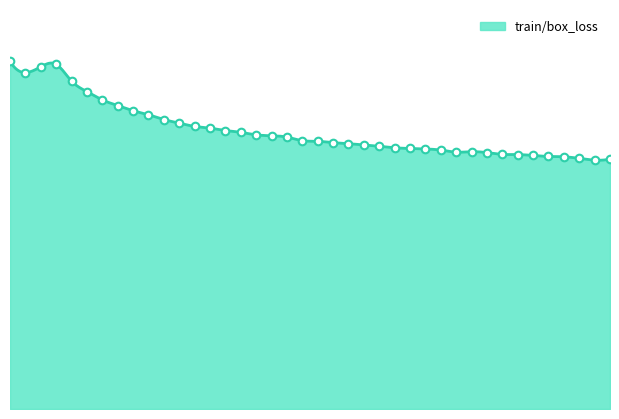

What is the change in value from 9 to 34?

-0.2